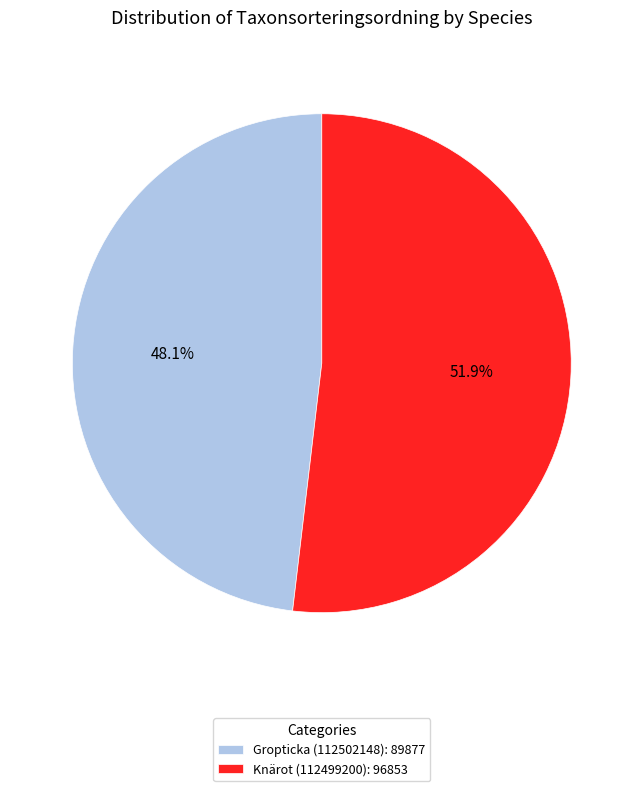

Do Gropticka (112502148) and Knärot (112499200) together represent more than half of the pie?

Yes